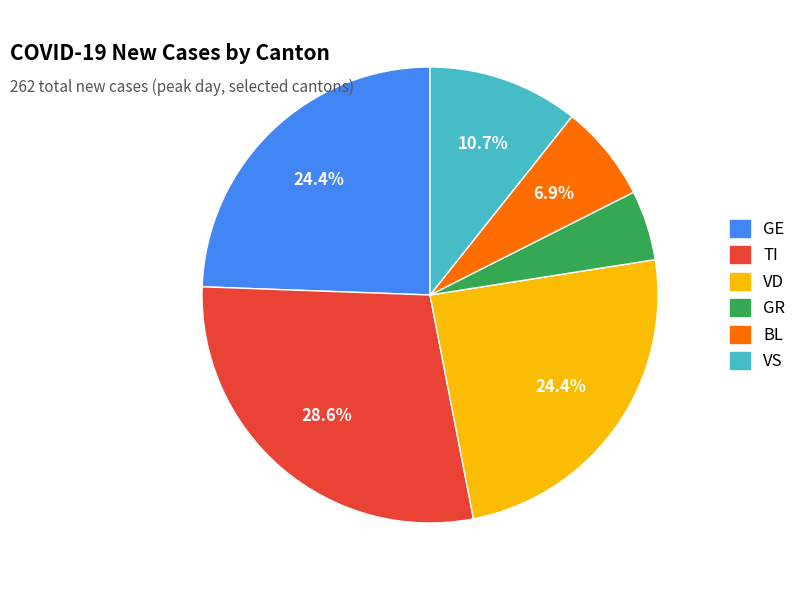

How many slices are in this pie chart?

6